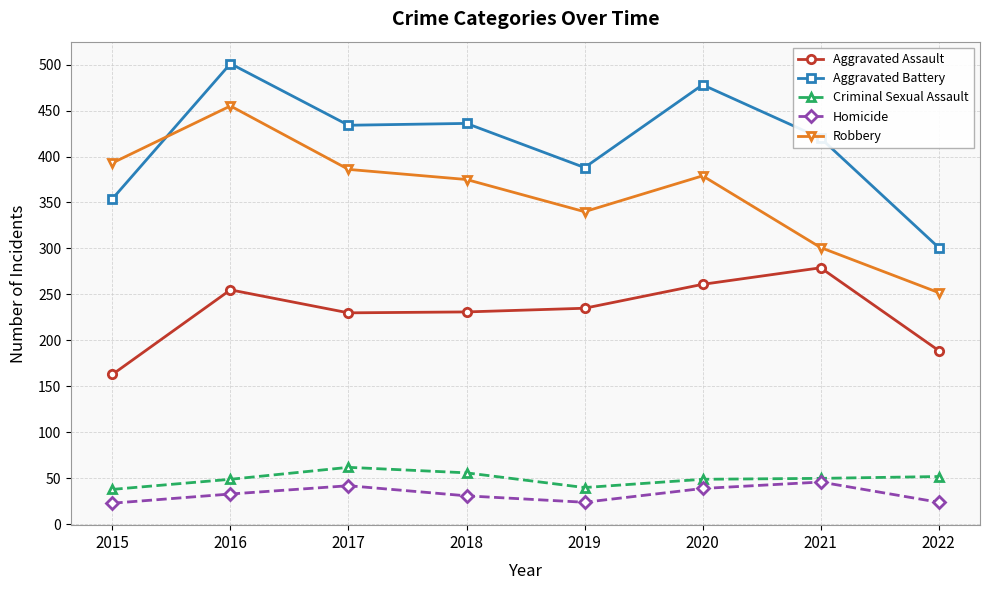

True or false: Aggravated Assault has a value of 396 at 2018.

False